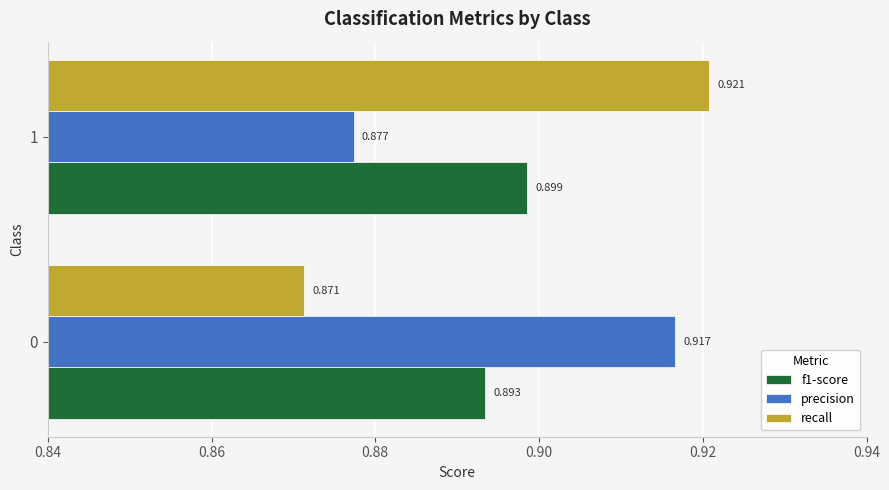

Is the value of precision at 0 greater than the value of f1-score at 0?

Yes